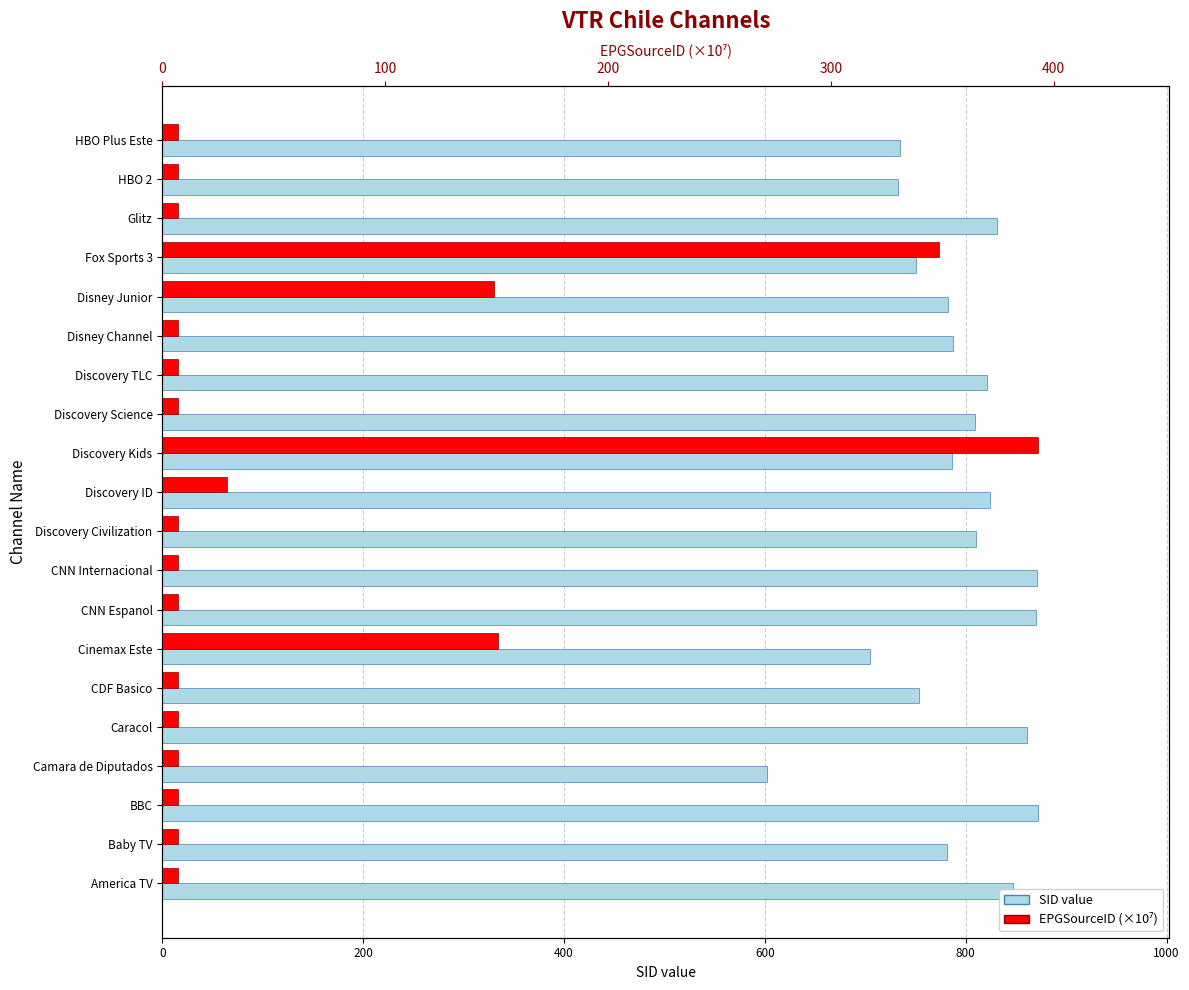

How many categories are shown in the chart?

20